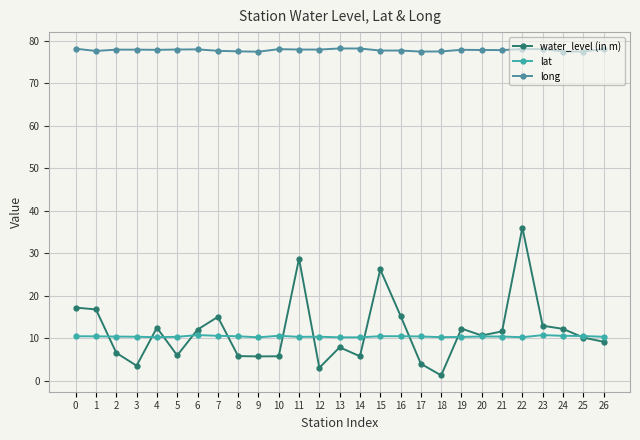

What are all the series names shown in the legend?

water_level (in m), lat, long